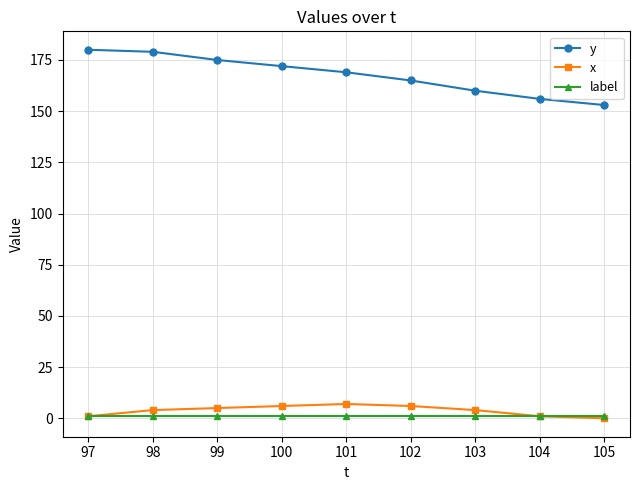

Count the y values in the range 160 to 175.

5